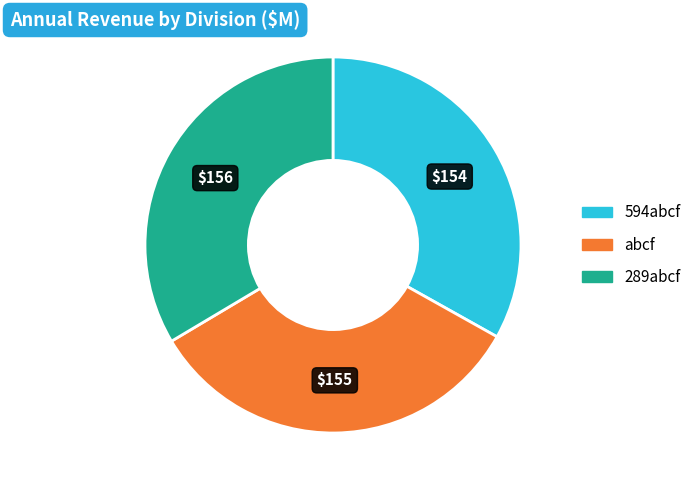

What is the ratio of the value at 594abcf to the value at 289abcf?

1.0